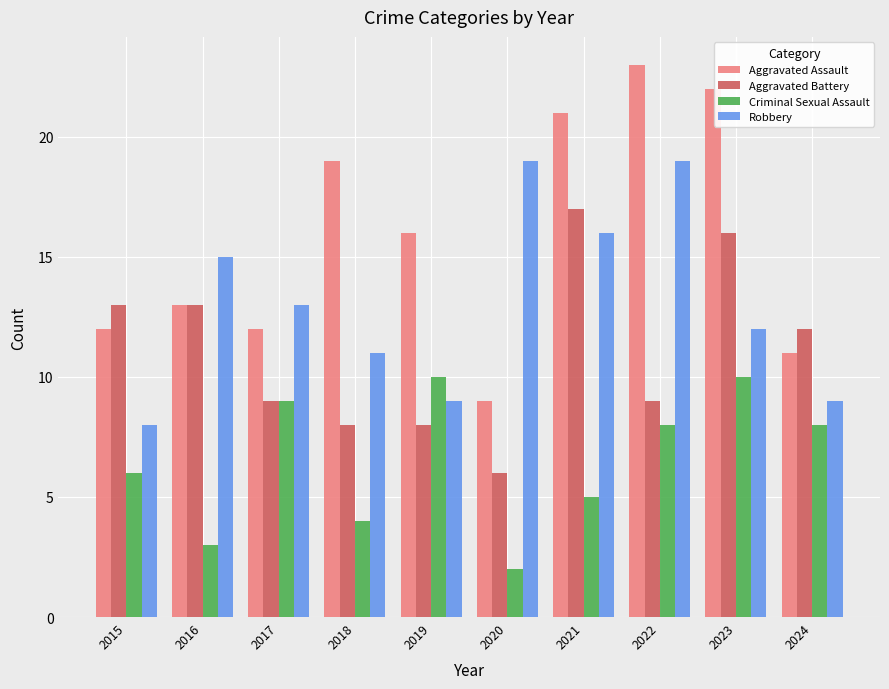

What is the sum of the Aggravated Assault values at 2021 and 2015?

33